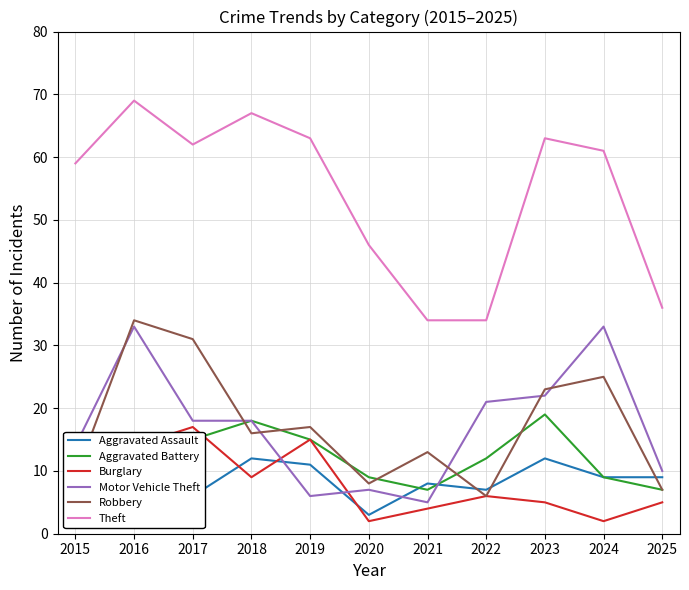

In Motor Vehicle Theft, how many points are higher than both neighbors (excluding endpoints)?

3